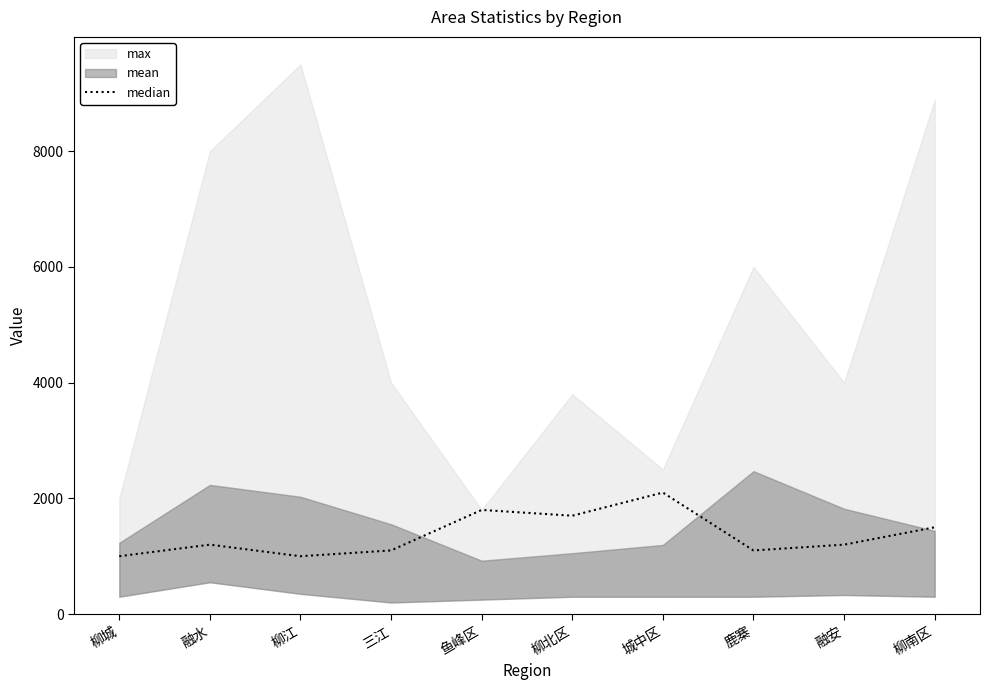

What is the average value?

1370